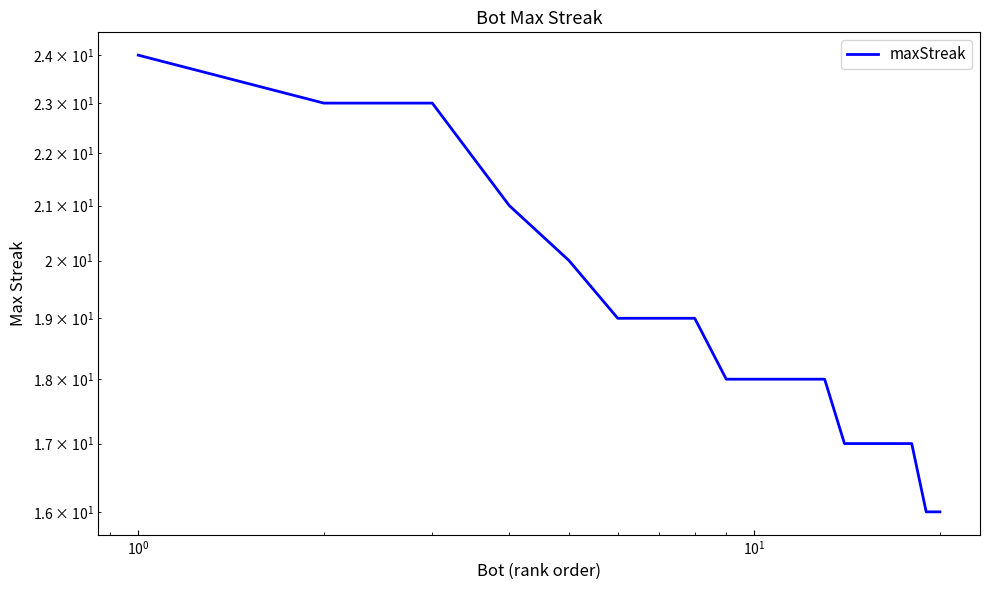

Does the chart have visible grid lines?

No